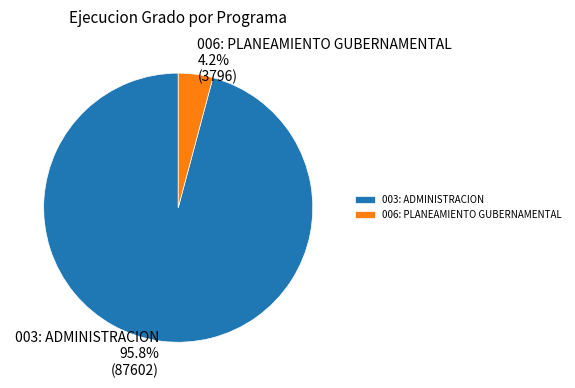

Does 006: PLANEAMIENTO GUBERNAMENTAL represent more than half of the total?

No